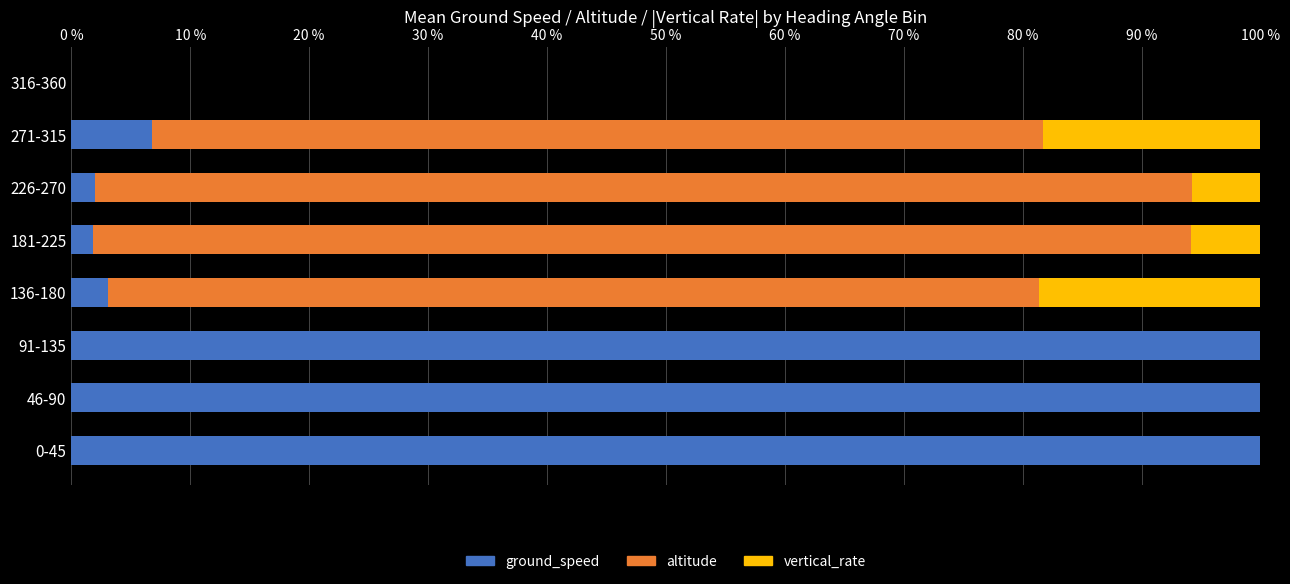

What is the sum of all ground_speed values?

313.6